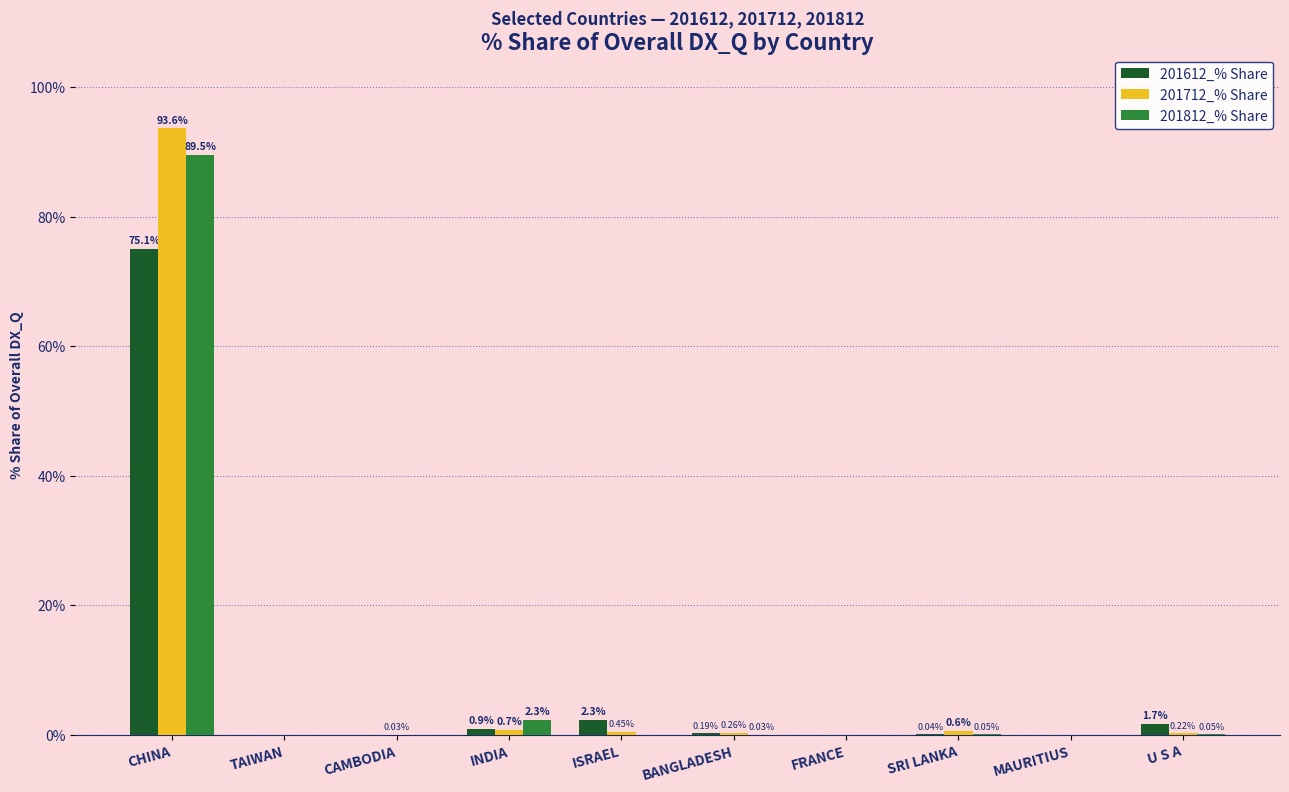

What is the maximum value for 201712_% Share?

93.6